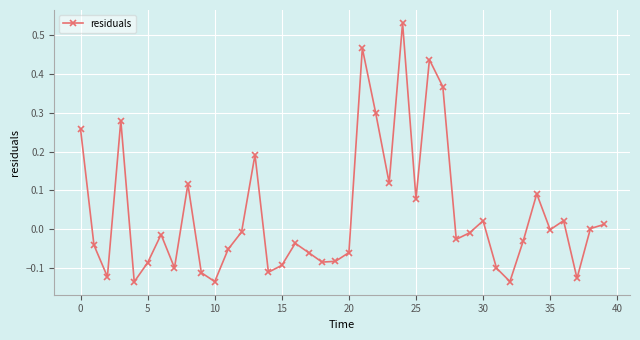

How many categories are shown in the chart?

40